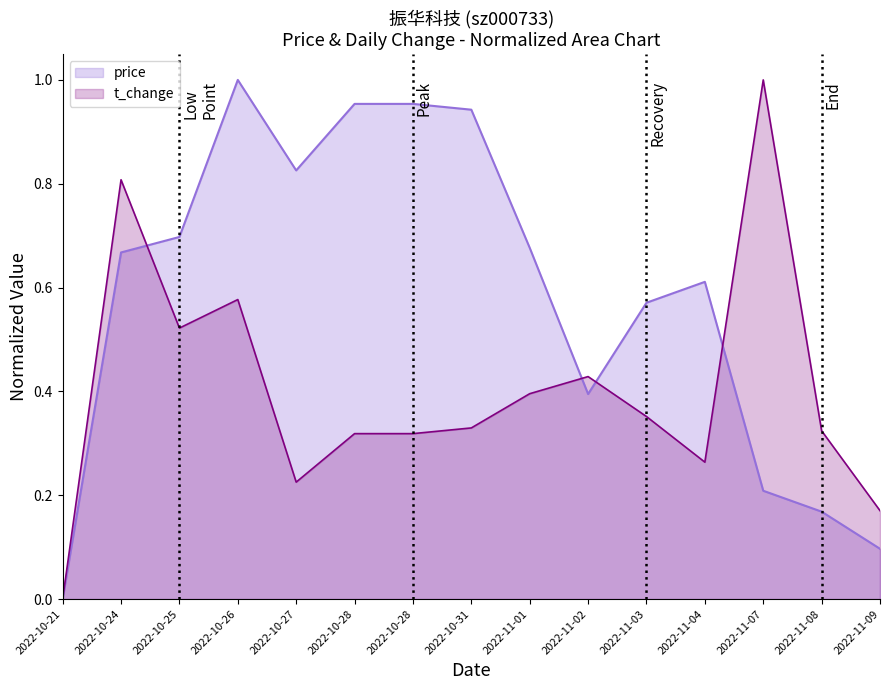

What is the sum of all t_change values?

6.0